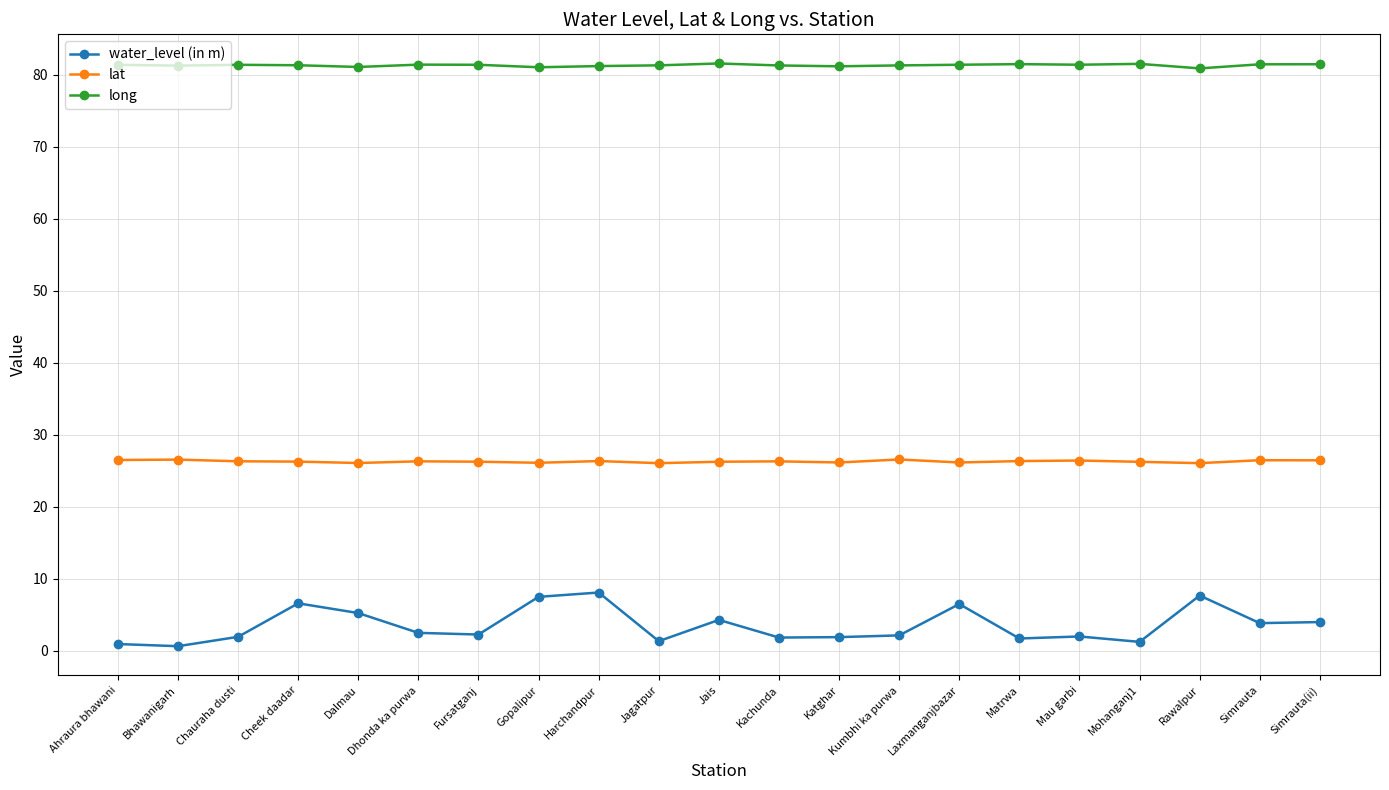

True or false: lat and water_level (in m) cross at least once.

False